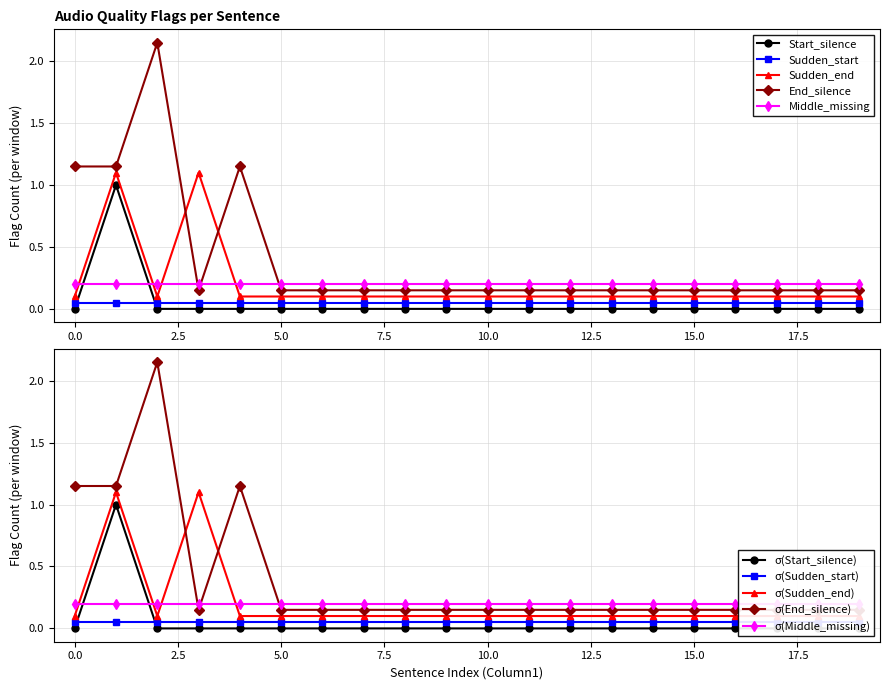

Which series changed the most between 2.5 and 18?

End_silence